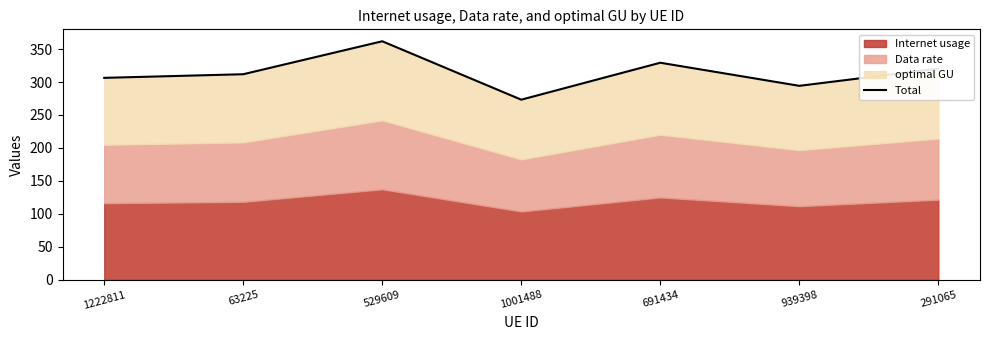

True or false: the data shows 120.9 at 1001488.

False